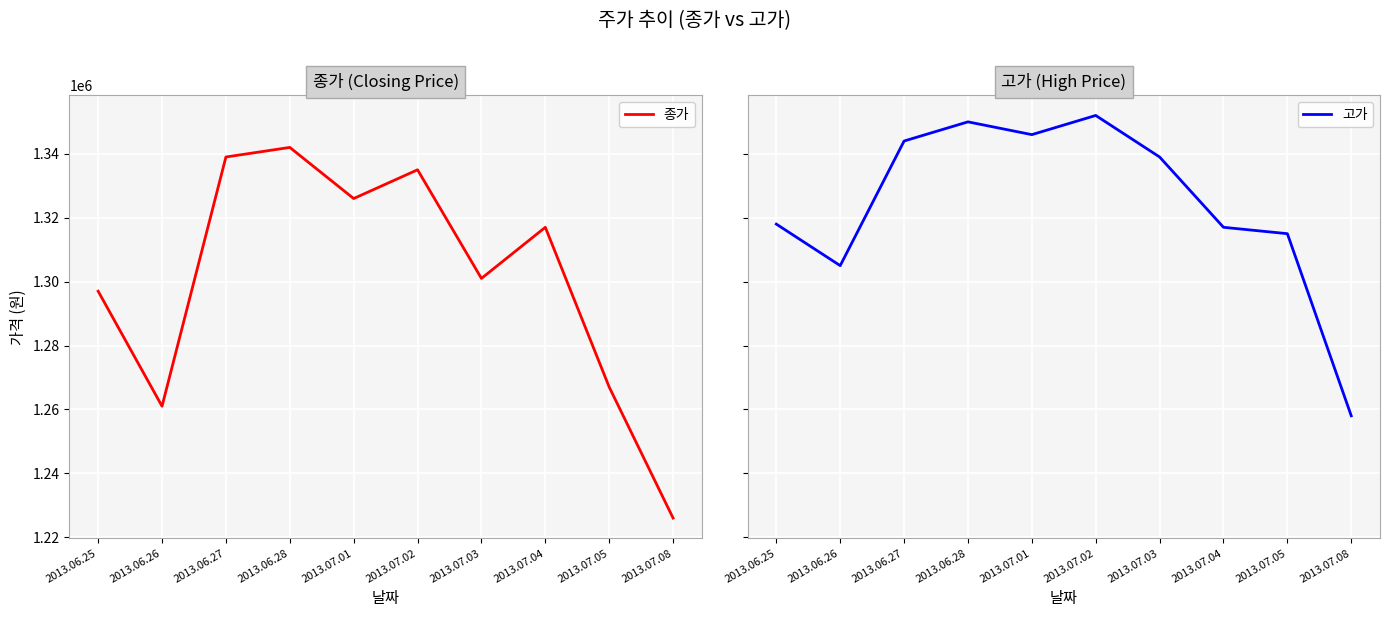

Is it true that 고가 equals 361210 at 2013.06.27?

False